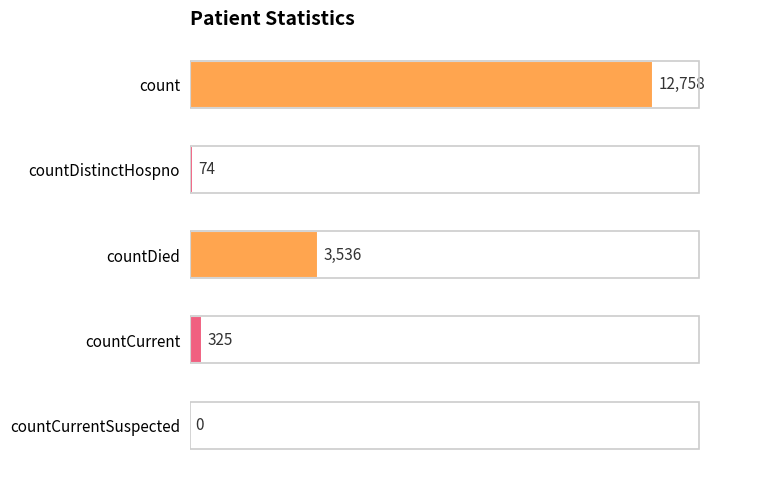

Which has a higher value, count or countDistinctHospno?

count